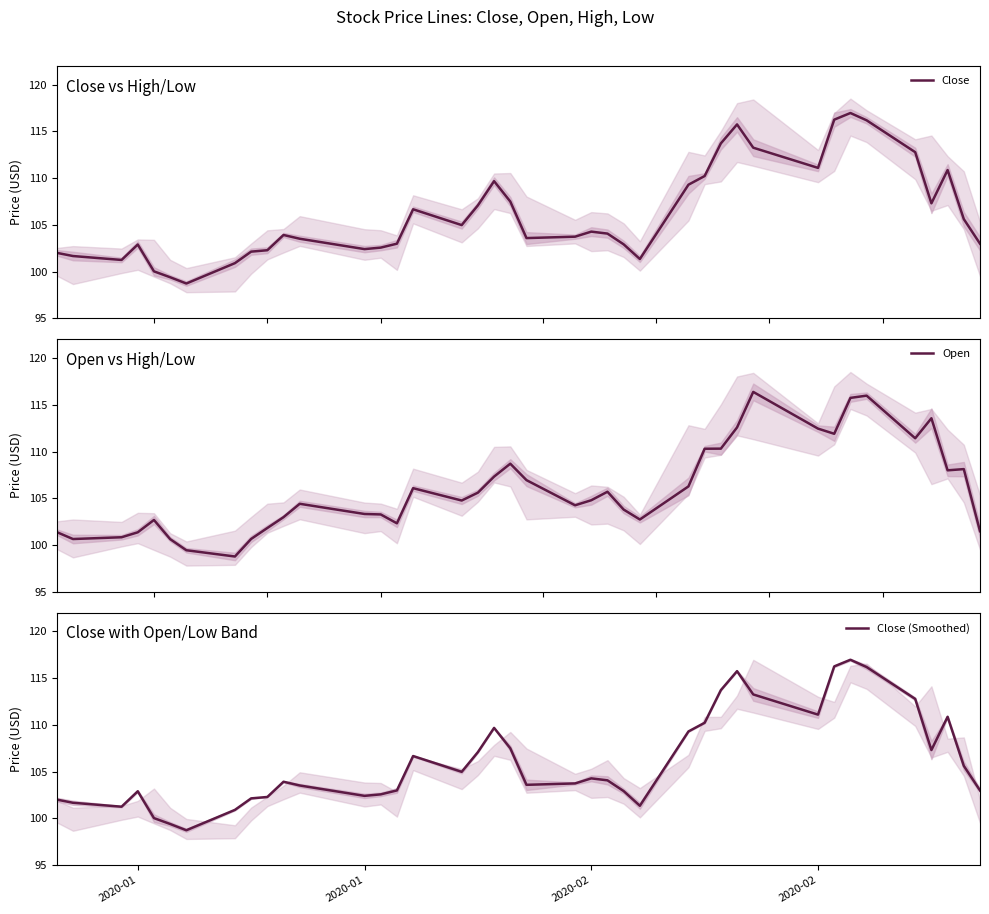

What is the maximum value for Open?

116.4